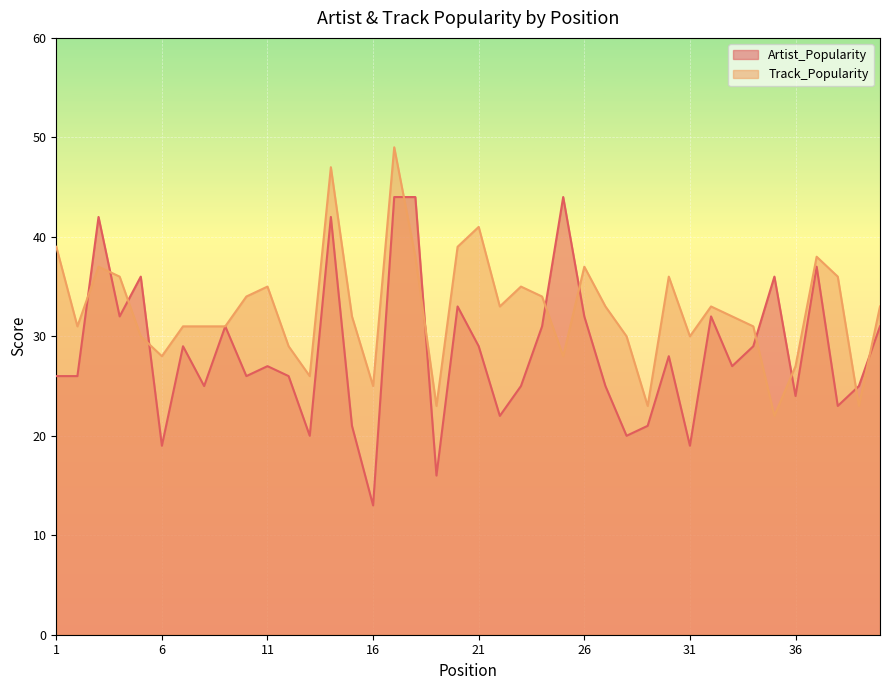

True or false: Track_Popularity and Artist_Popularity intersect in this chart.

True